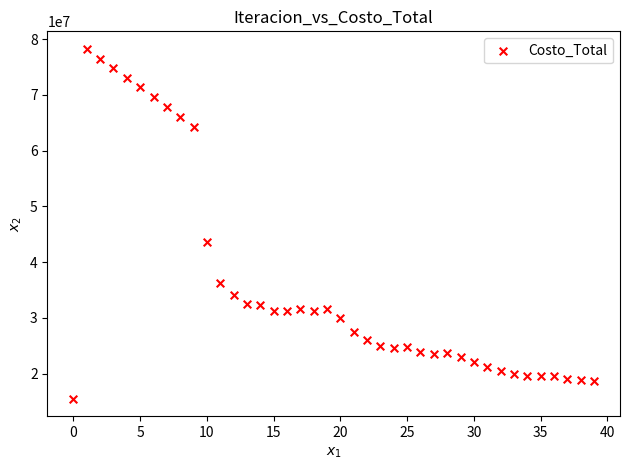

What is the range of Y values (max minus min)?

62742098.6